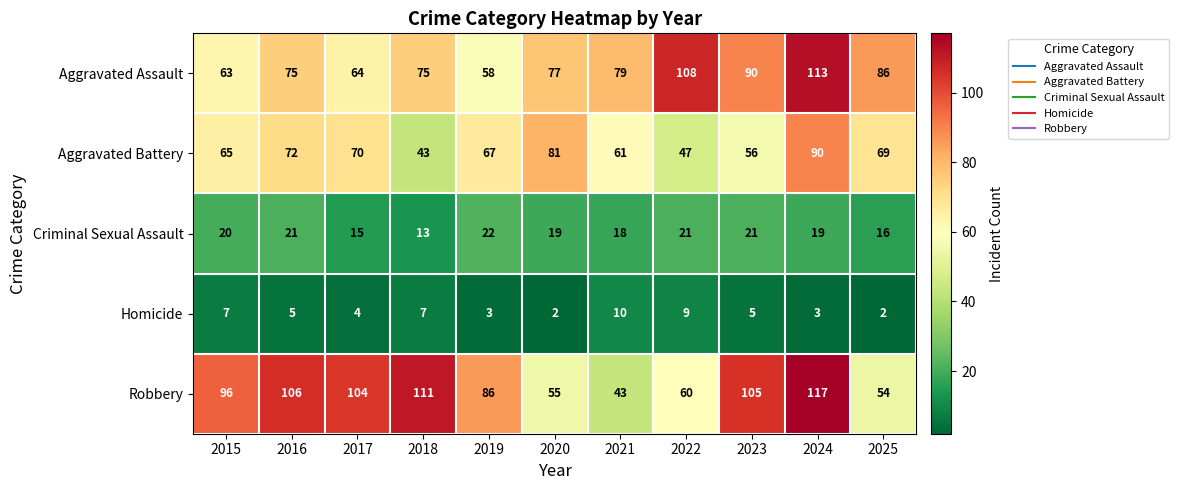

How many data points does each series have?

11